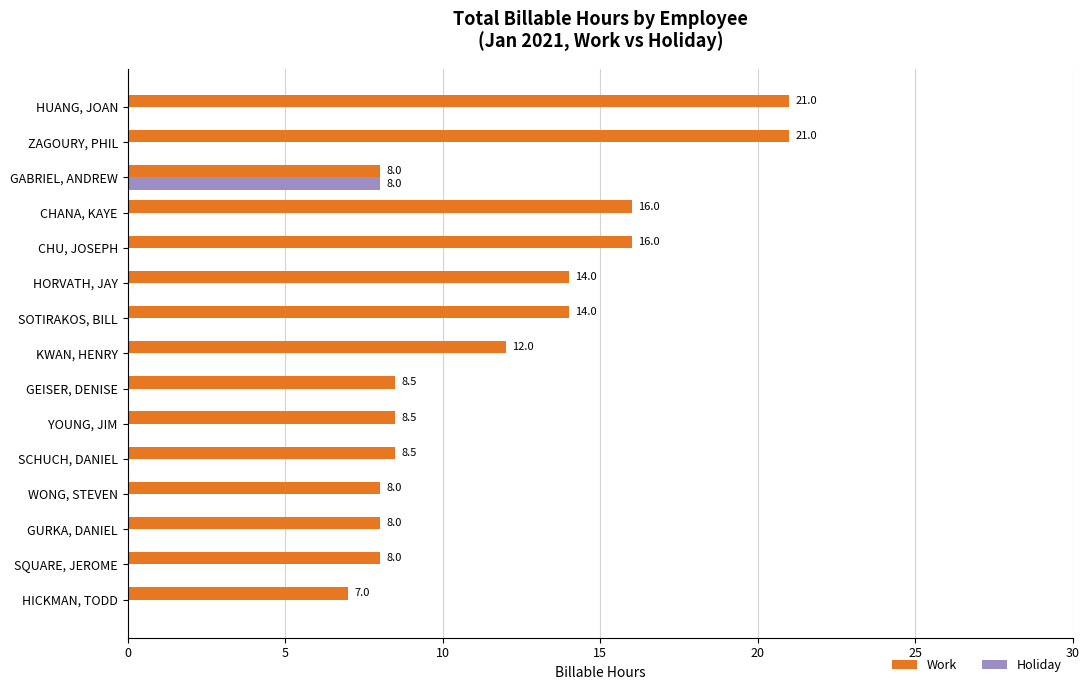

Is it true that Holiday equals 0.0 at WONG, STEVEN?

True